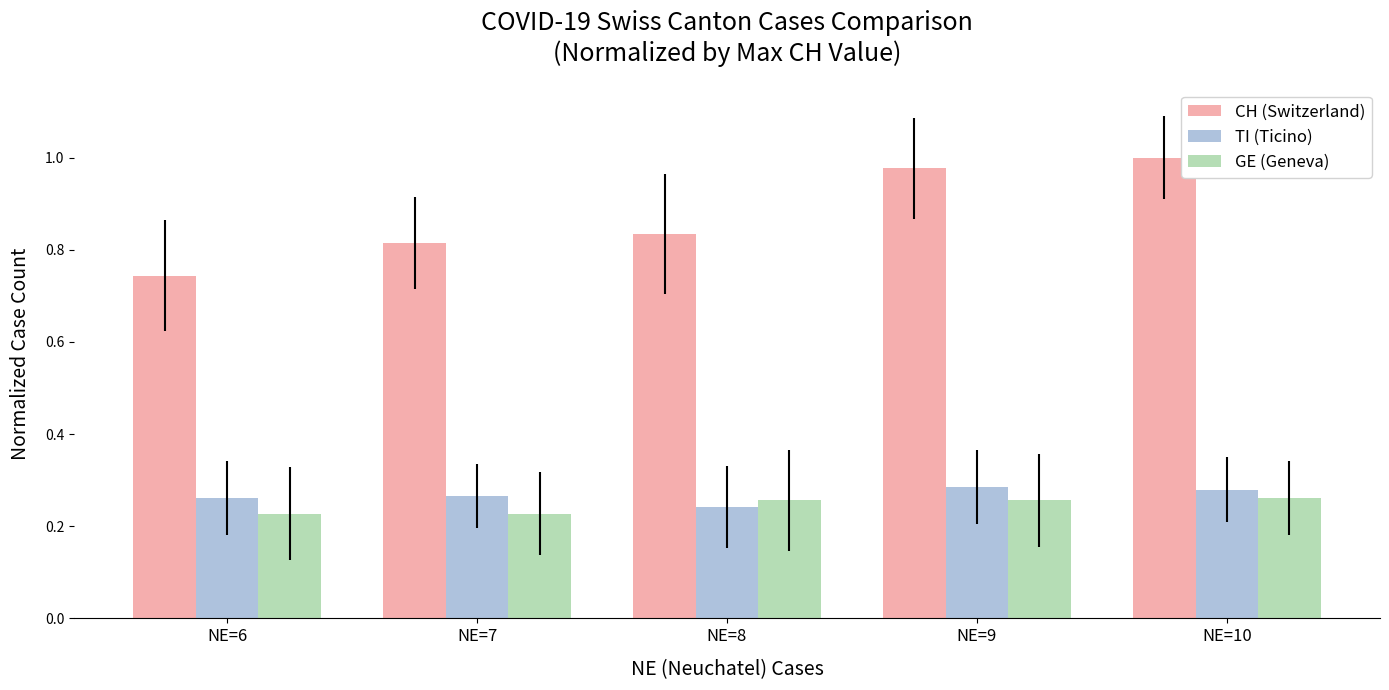

Which series changed the most between NE=6 and NE=10?

CH (Switzerland)